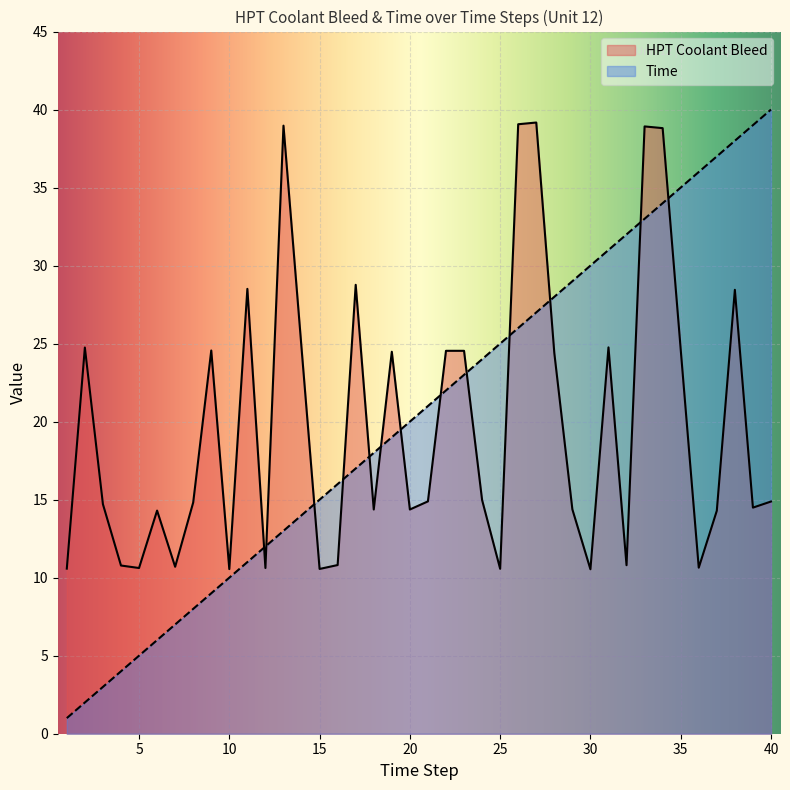

Which series has the widest spread of values?

Time